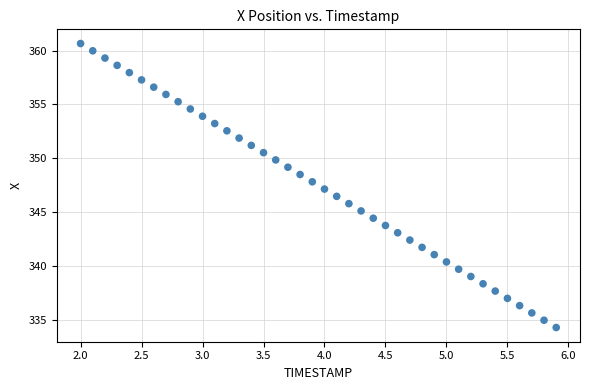

What is the range of X values (max minus min)?

3.9